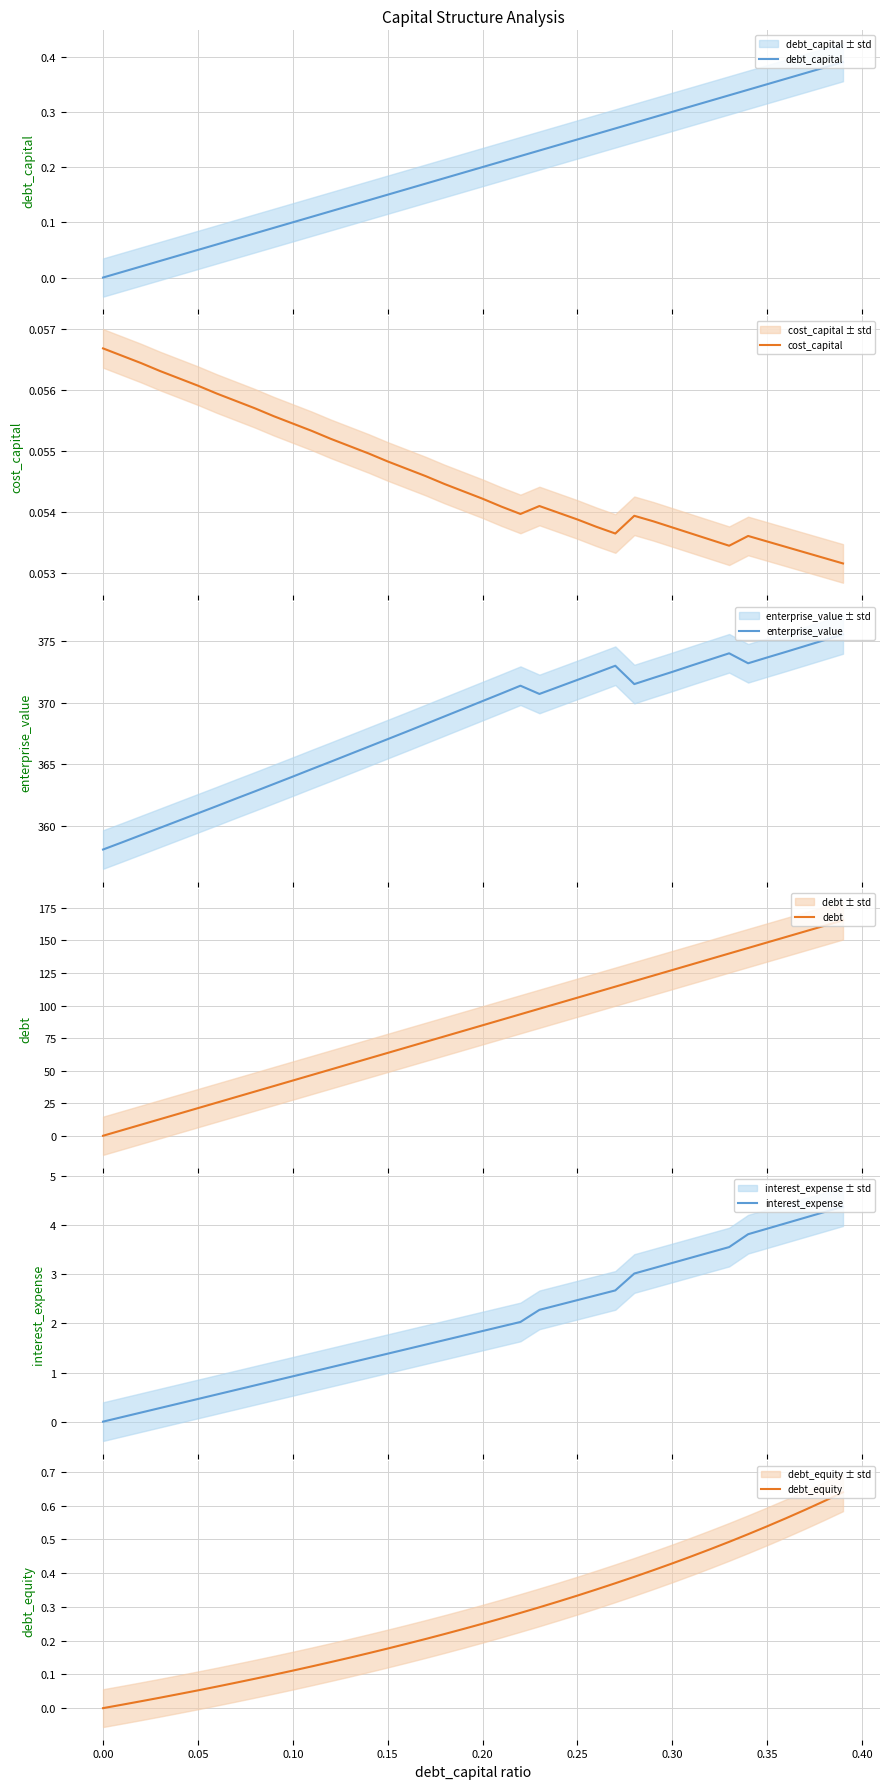

What is the lowest value of the enterprise_value series?

358.1